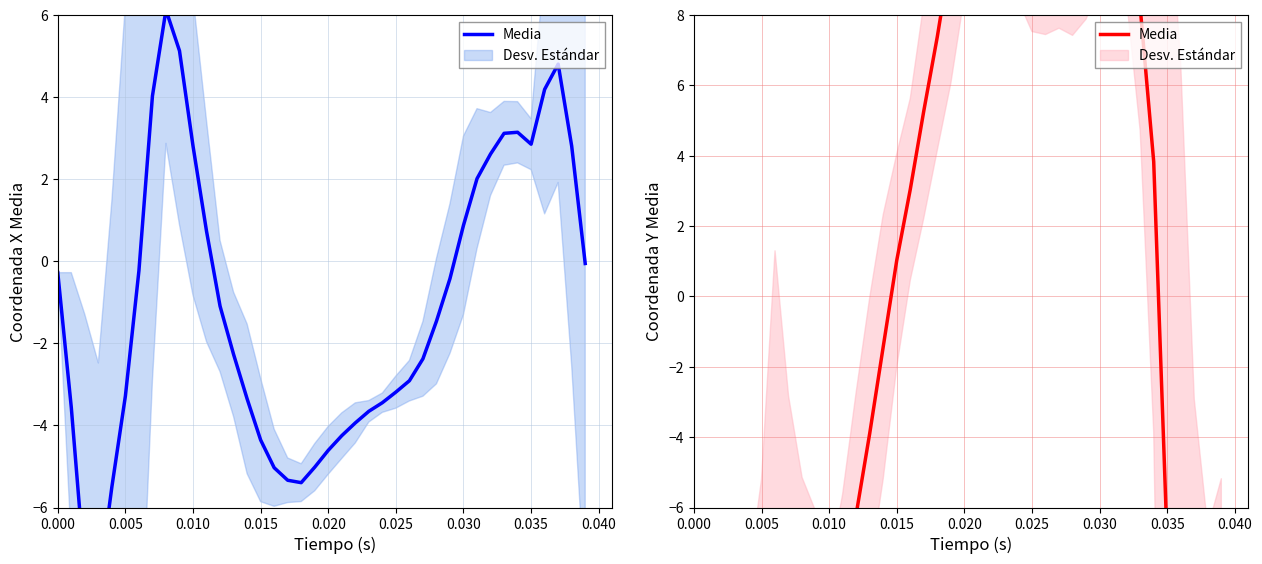

What is the sum of all values?

-187.5